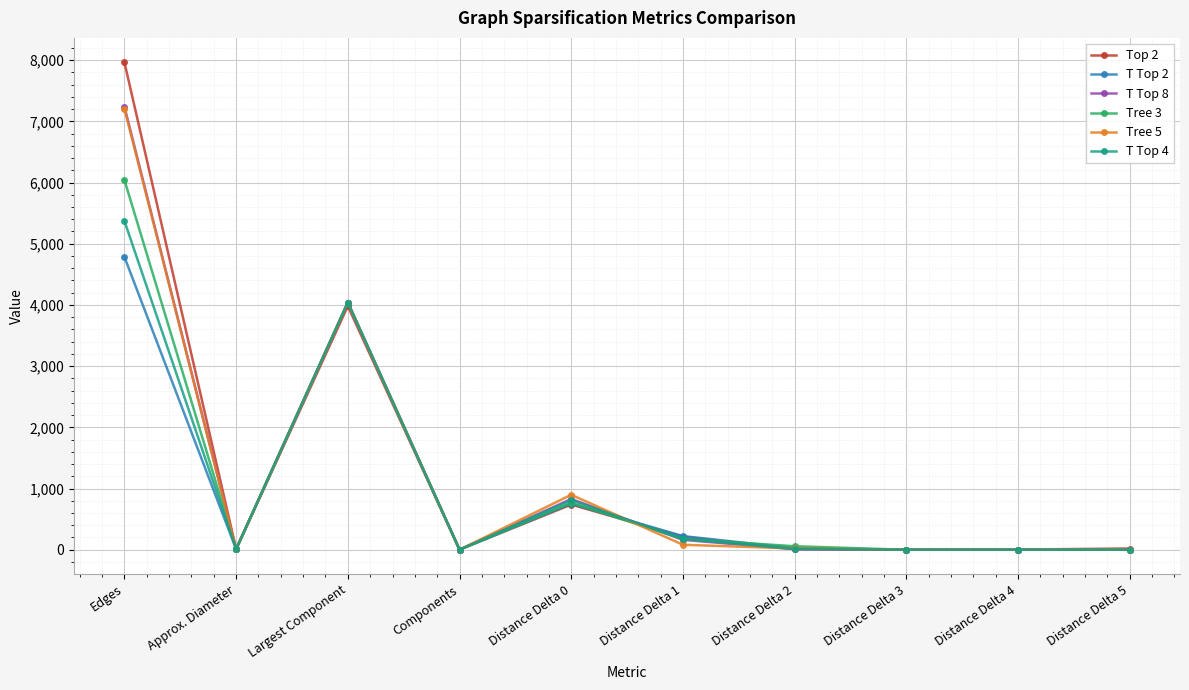

True or false: T Top 4 has a value of 809 at Distance Delta 0.

True